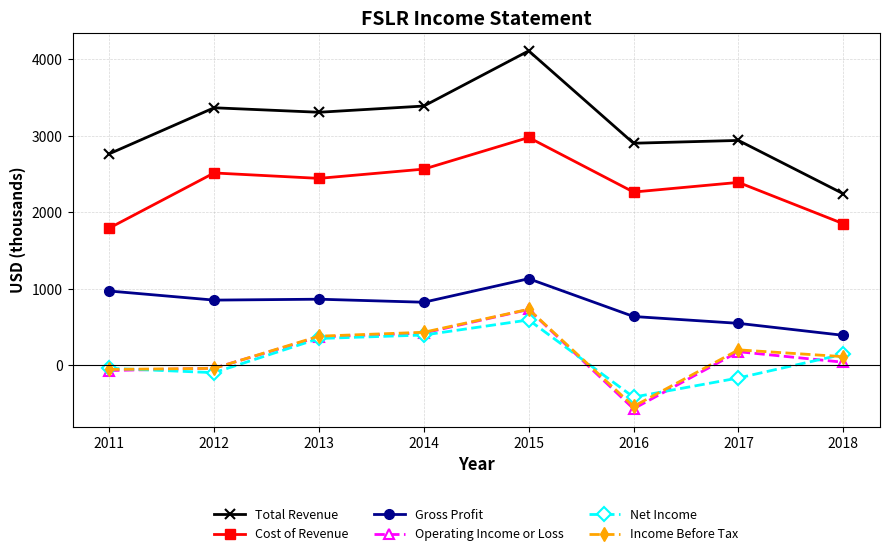

Which series has the largest total across all categories?

Total Revenue